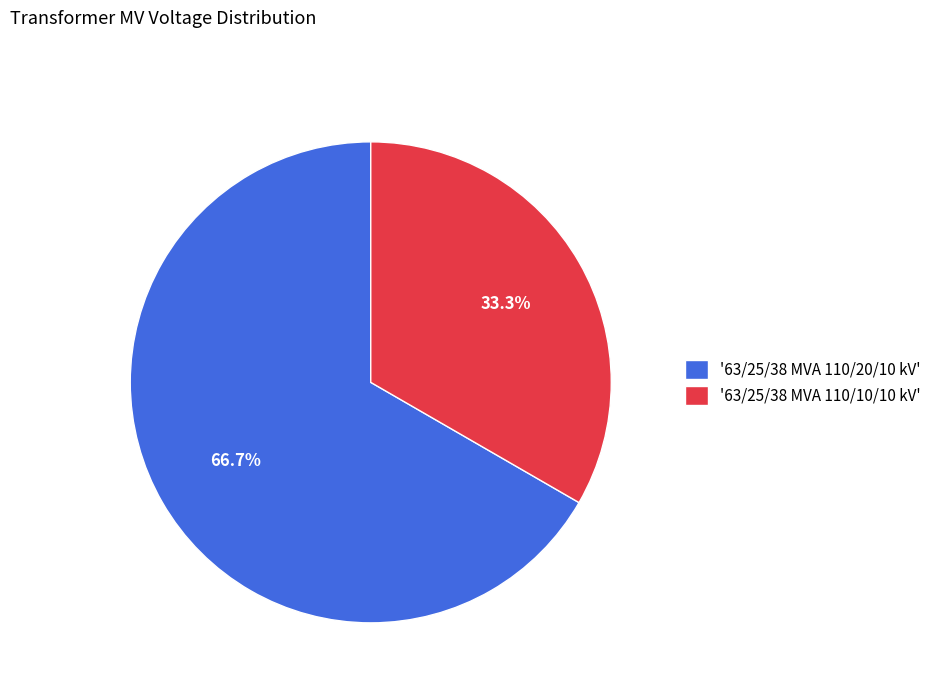

Count the number of slices in the pie.

2